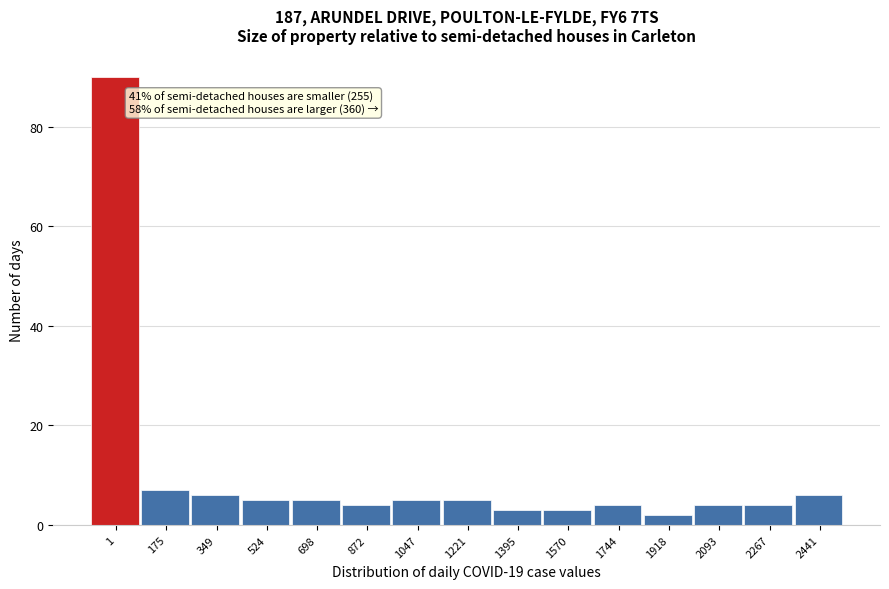

Reading left to right, extract all data points from this chart.

1=90	175=7	349=6	524=5	698=5	872=4	1047=5	1221=5	1395=3	1570=3	1744=4	1918=2	2093=4	2267=4	2441=6